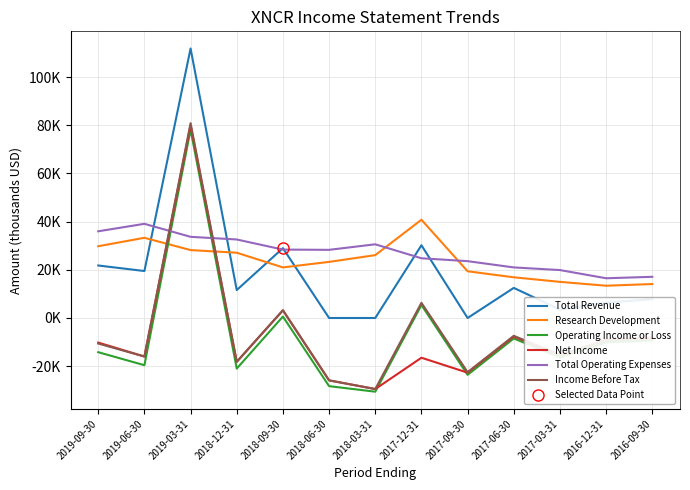

Is the value of Research Development at 2018-09-30 greater than the value of Total Operating Expenses at 2018-12-31?

No